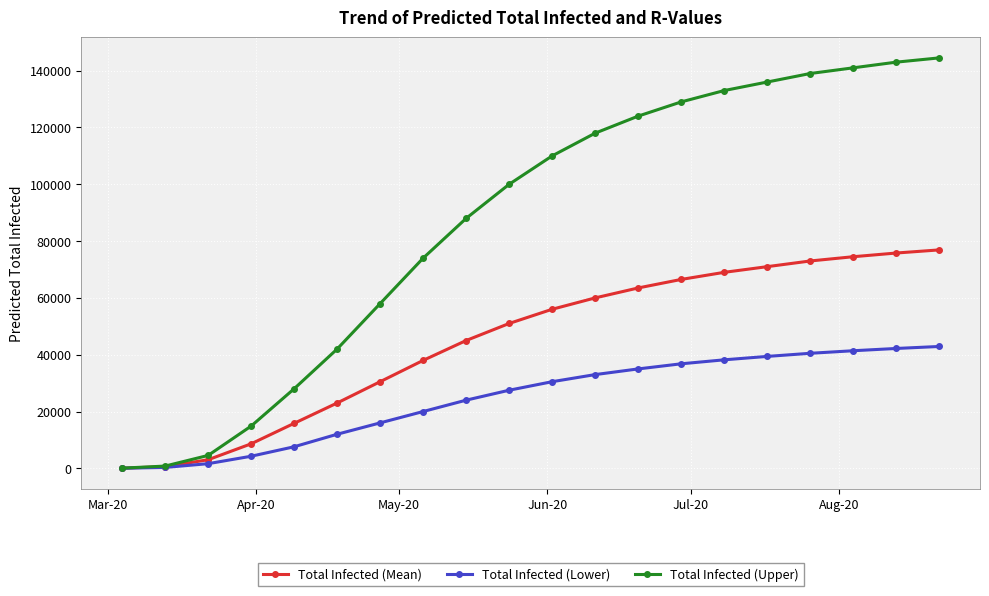

Which series has the widest spread of values?

Total Infected (Upper)